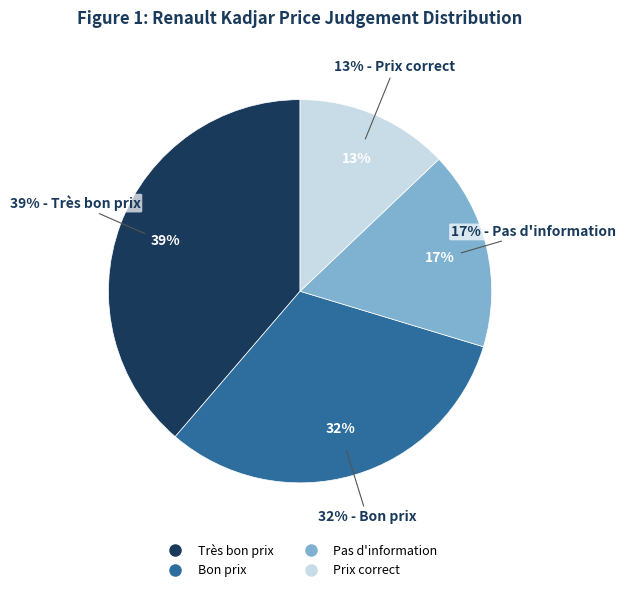

Rank the categories by value from highest to lowest.

Très bon prix, Bon prix, Pas d'information, Prix correct